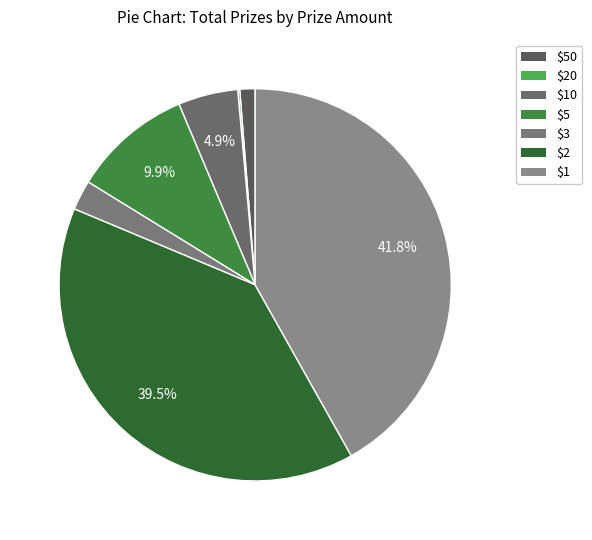

Which category has the biggest portion of the pie?

$1